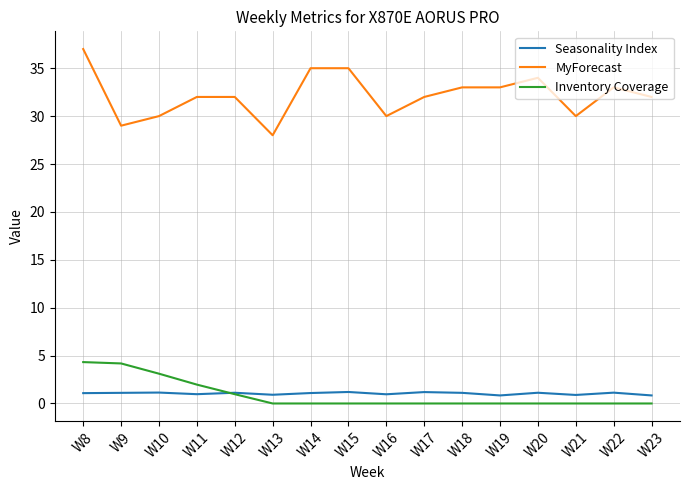

What is the sum of all Inventory Coverage values?

14.6